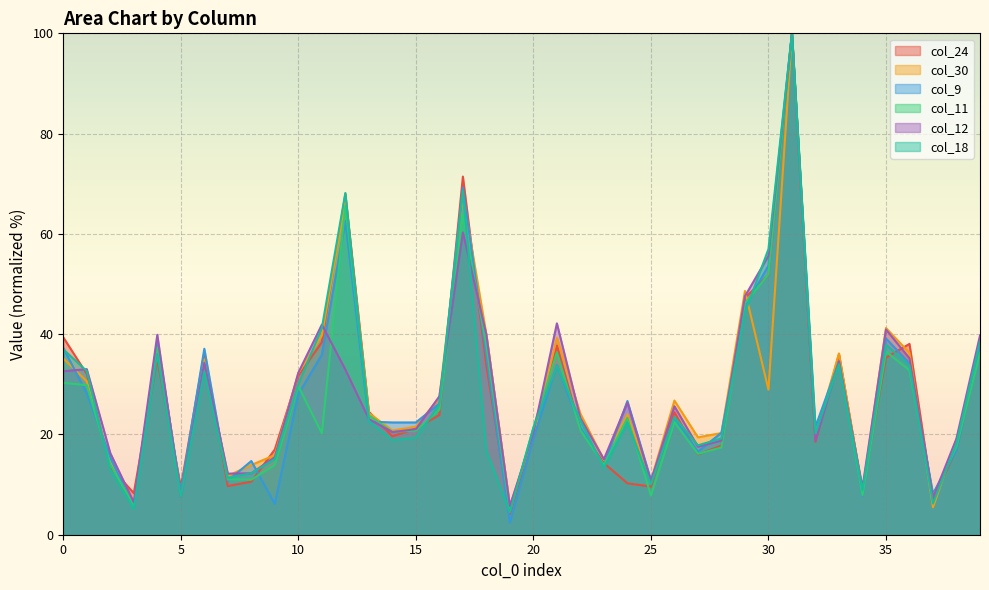

Between 28 and 37, which series saw the biggest shift?

col_30